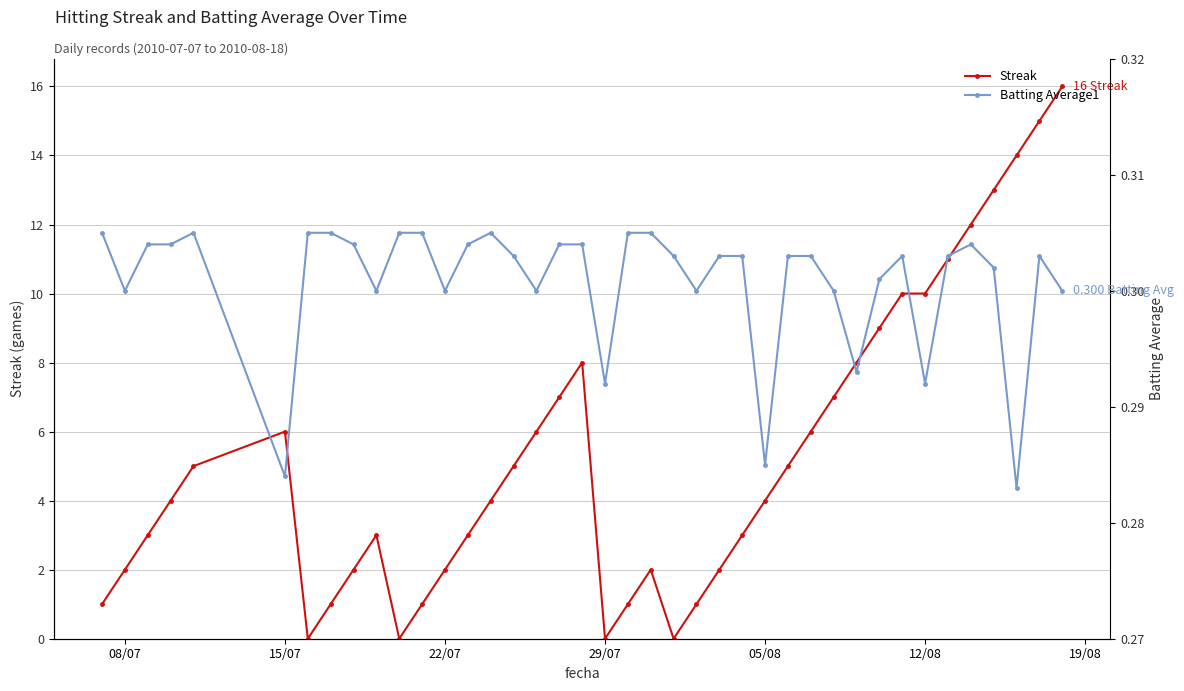

True or false: Streak has more than 1 interior local peaks.

True